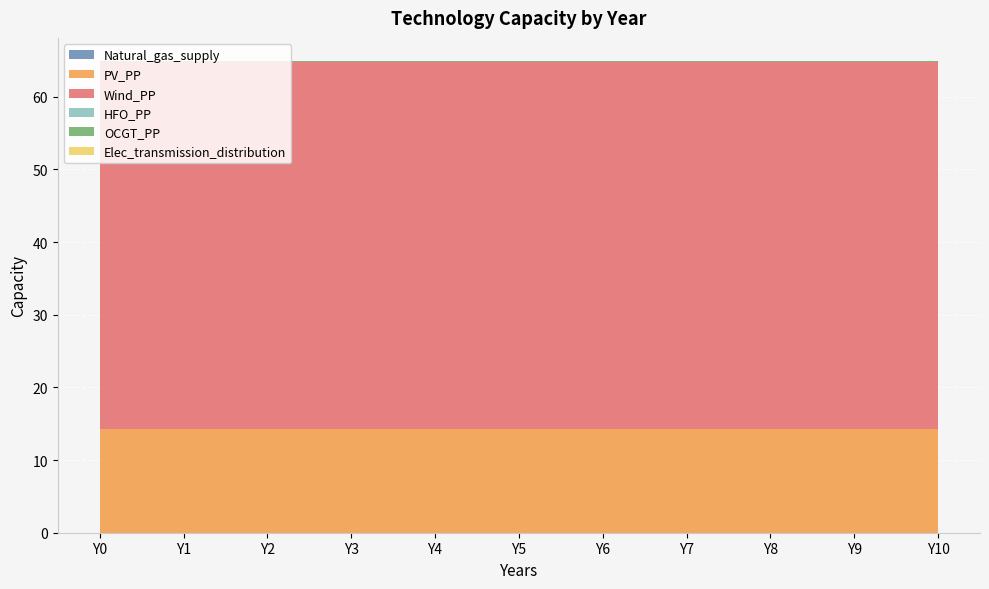

Reading left to right, transcribe all the data shown in this chart.

Natural_gas_supply: 0.0	0.0	0.0	0.0	0.0	0.0	0.0	0.0	0.0	0.0	0.0
PV_PP: 14.3	14.3	14.3	14.3	14.3	14.3	14.3	14.3	14.3	14.3	14.3
Wind_PP: 50.5	50.5	50.5	50.5	50.5	50.5	50.5	50.5	50.5	50.5	50.5
HFO_PP: 0.0	0.0	0.0	0.0	0.0	0.0	0.0	0.0	0.0	0.0	0.0
OCGT_PP: 0.0	0.0	0.0	0.0	0.0	0.0	0.0	0.0	0.0	0.0	0.0
Elec_transmission_distribution: 0.0	0.0	0.0	0.0	0.0	0.0	0.0	0.0	0.0	0.0	0.0